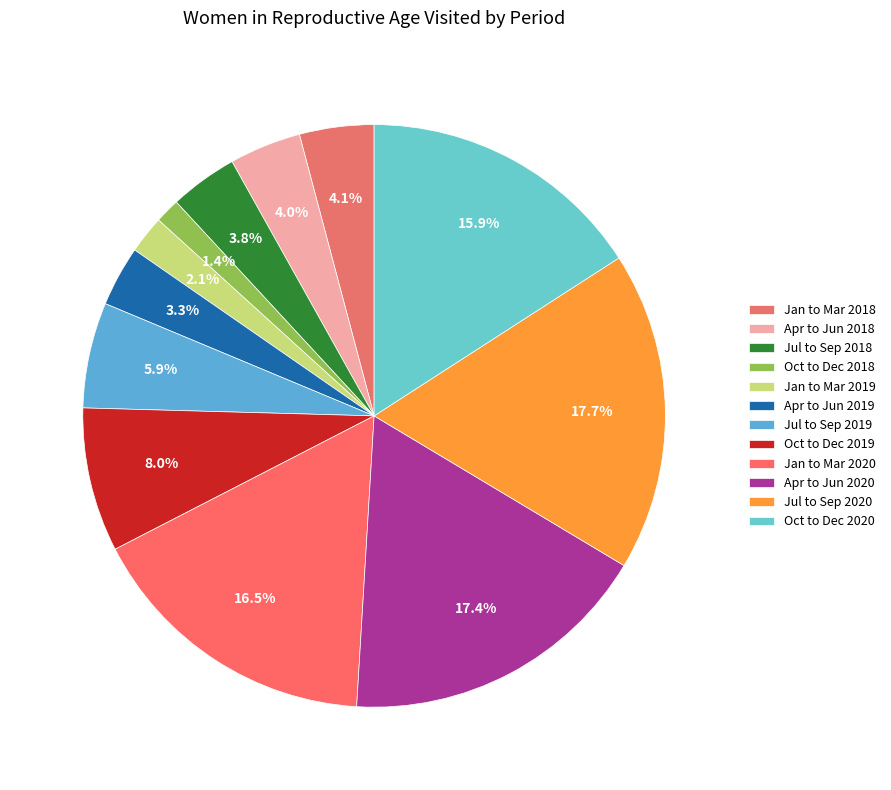

Is Jan to Mar 2019 the majority of the pie?

No